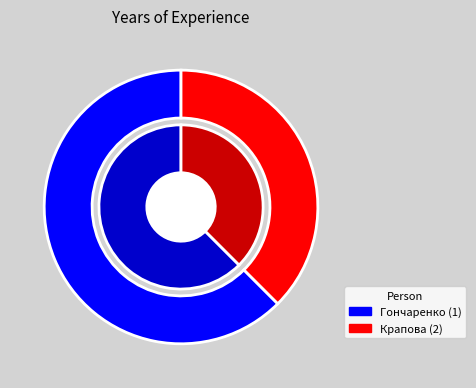

Do Гончаренко (1) and Крапова (2) together represent more than half of the pie?

Yes